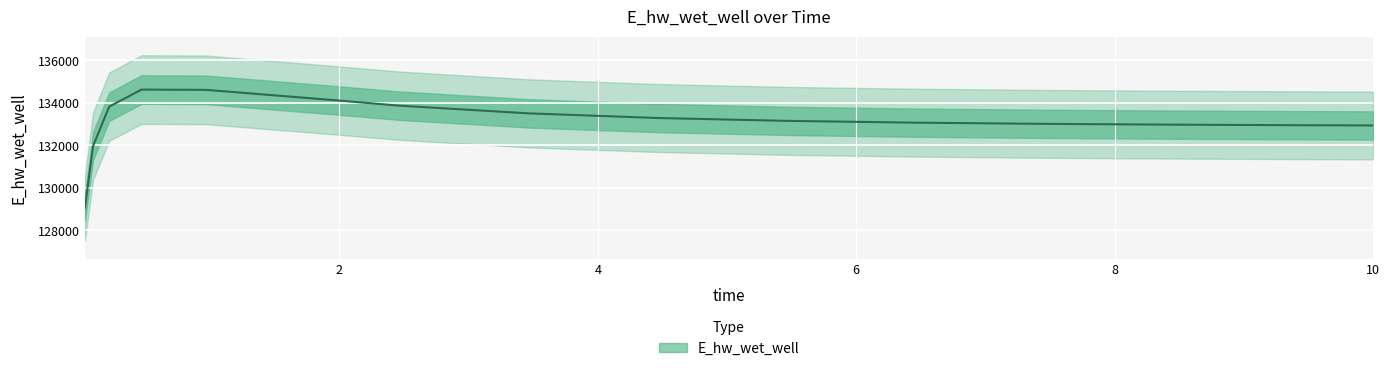

What is the minimum value shown in the chart?

129068.8